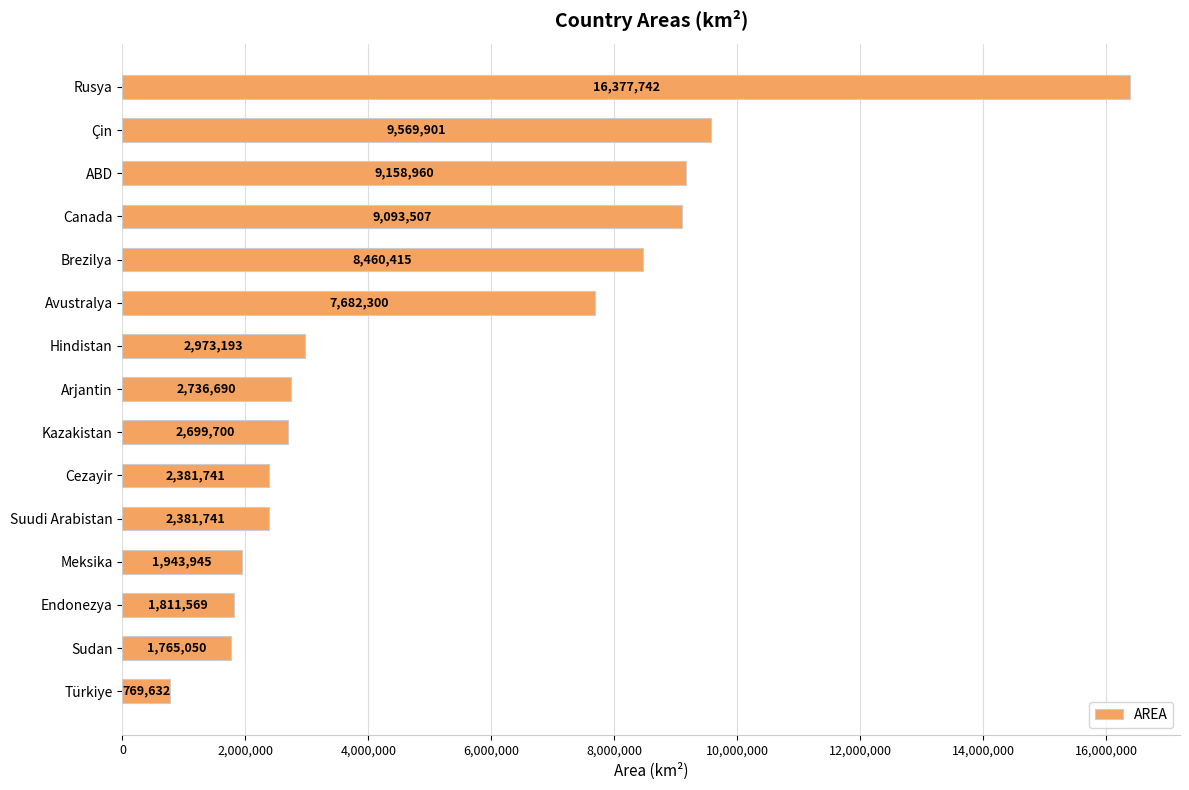

Does the chart contain stacked bars?

No